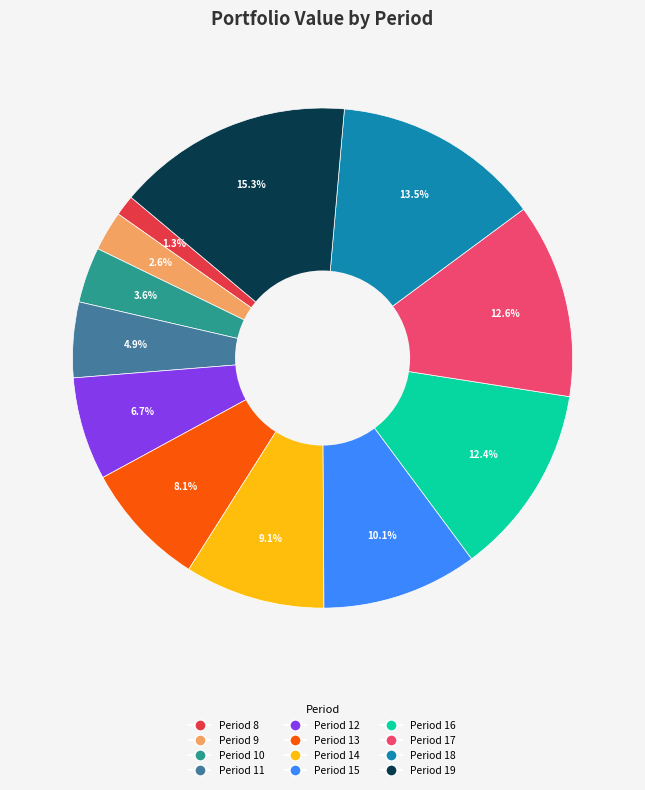

What is the ratio of the value at Period 11 to the value at Period 14?

0.5